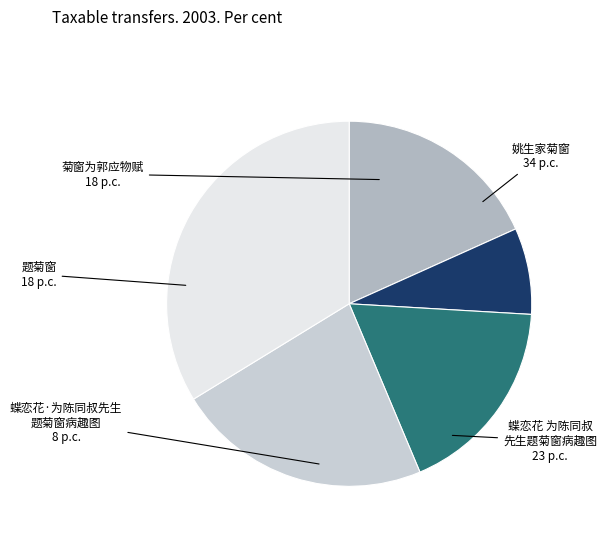

How many slices are in this pie chart?

5